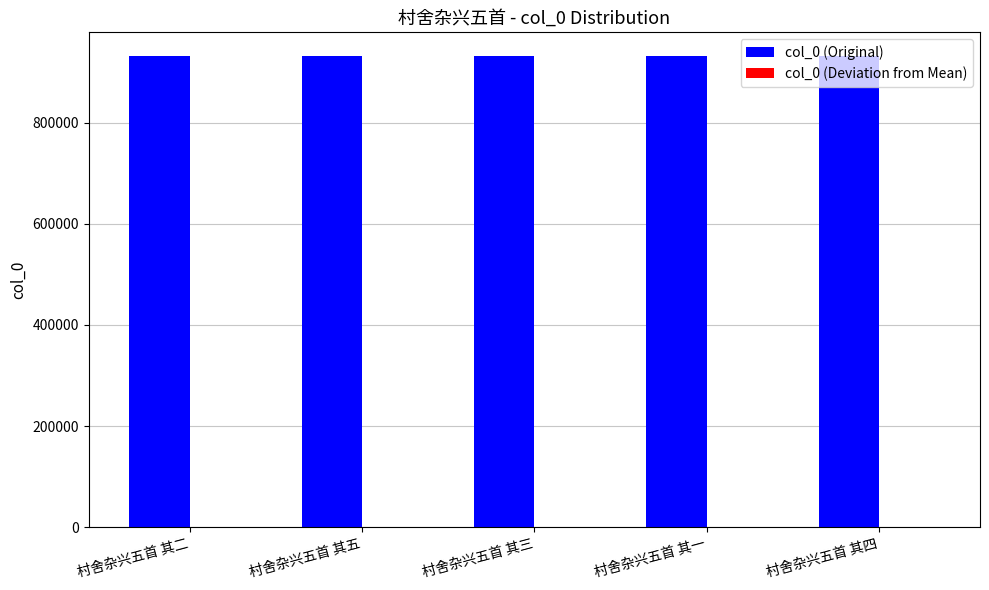

At which label does col_0 (Original) first exceed 932205?

村舍杂兴五首 其五